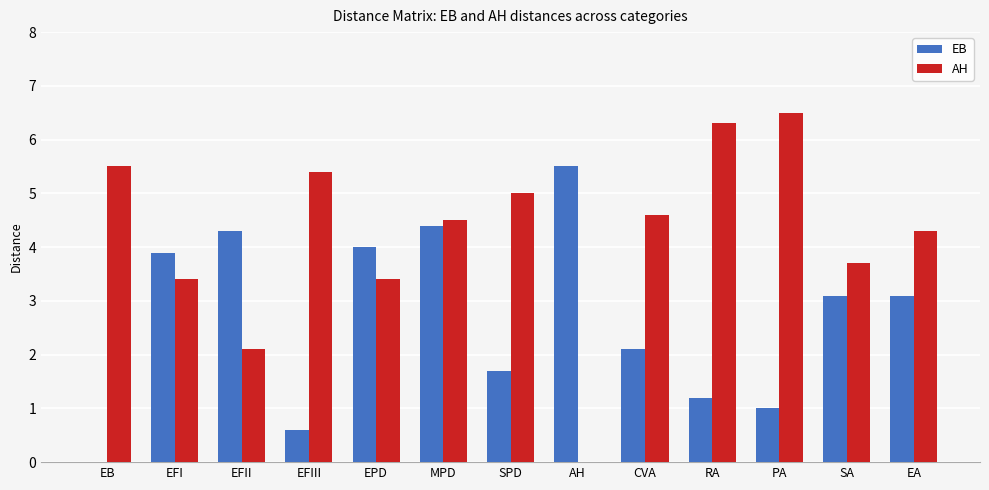

At which category is the sum across all series the highest?

MPD